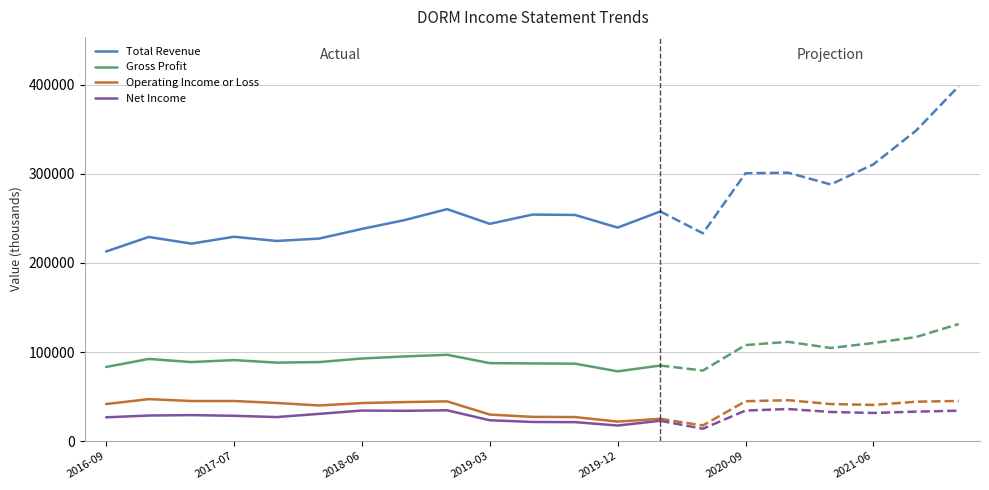

What is the total value across all series at 7?

420800